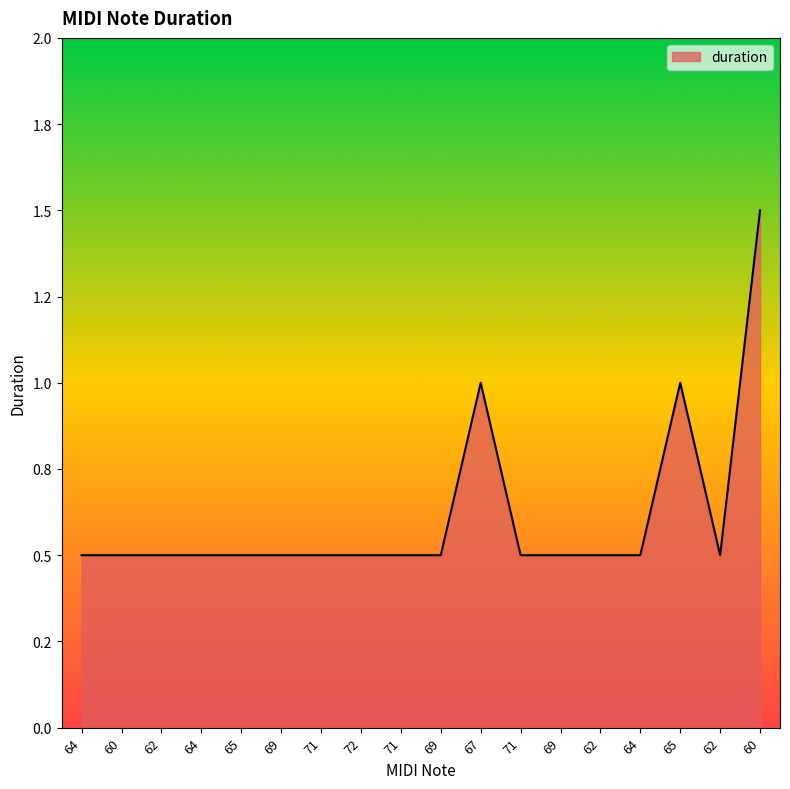

Does the chart have visible grid lines?

No